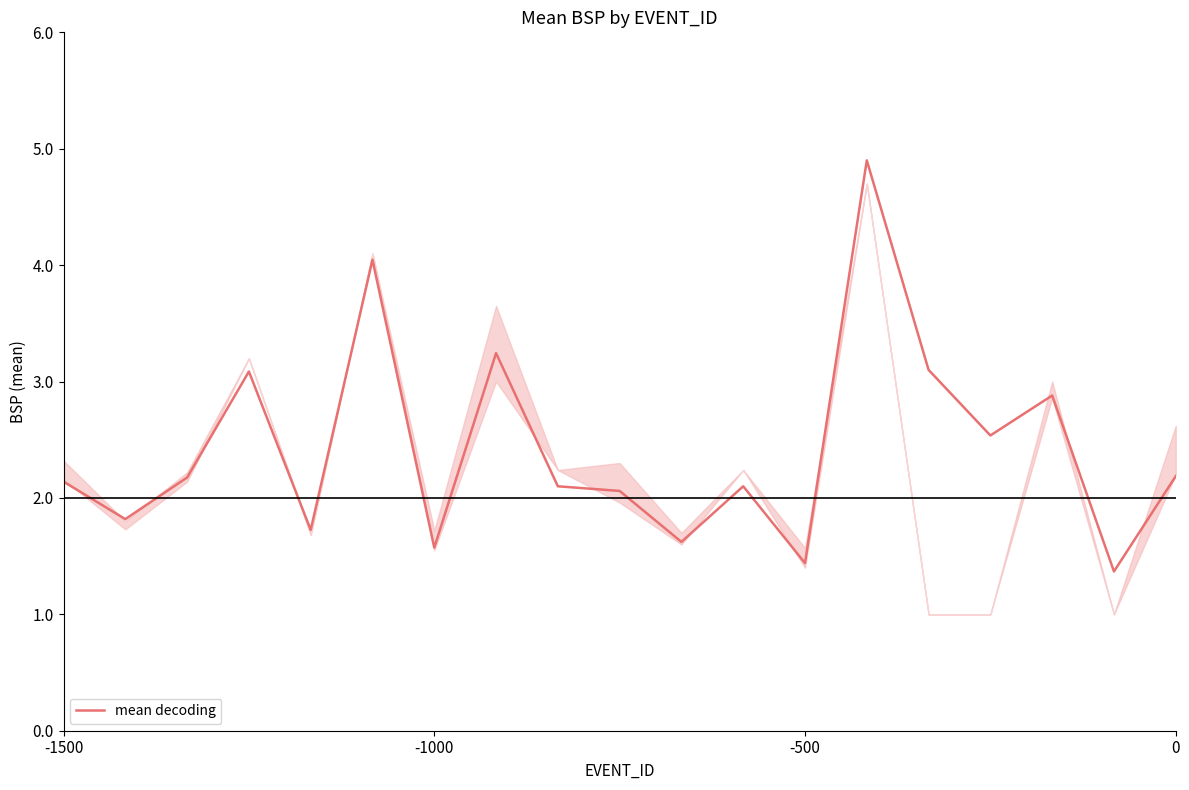

What is the greatest value displayed?

4.9